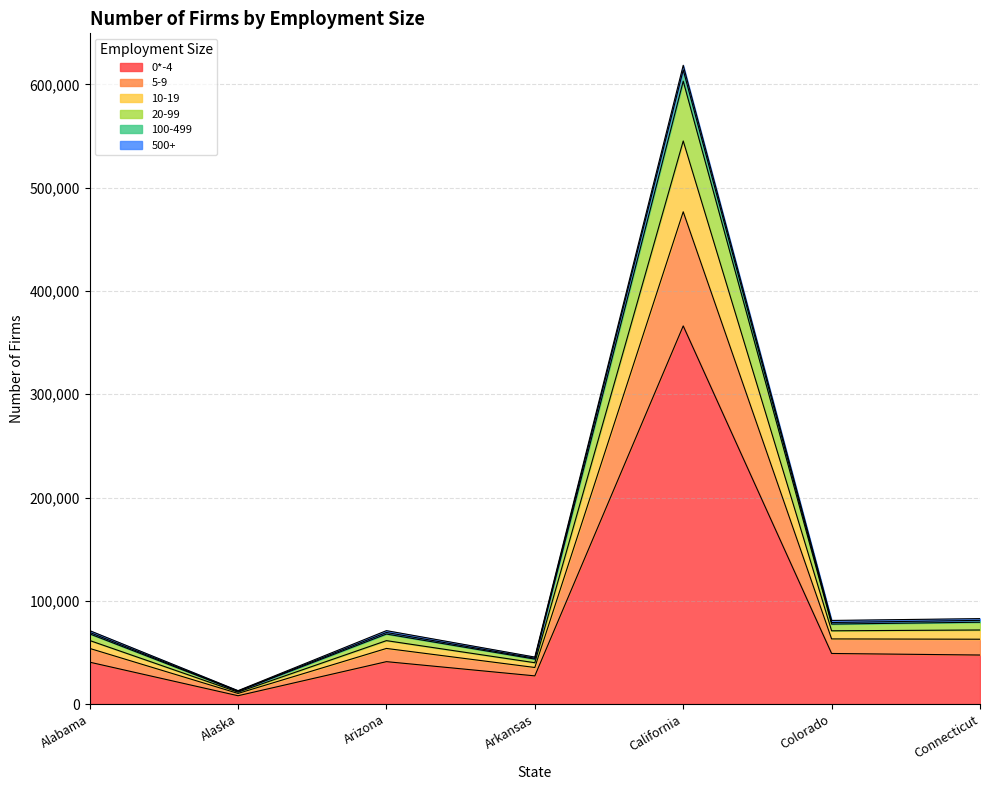

At which category is the sum across all series the highest?

California